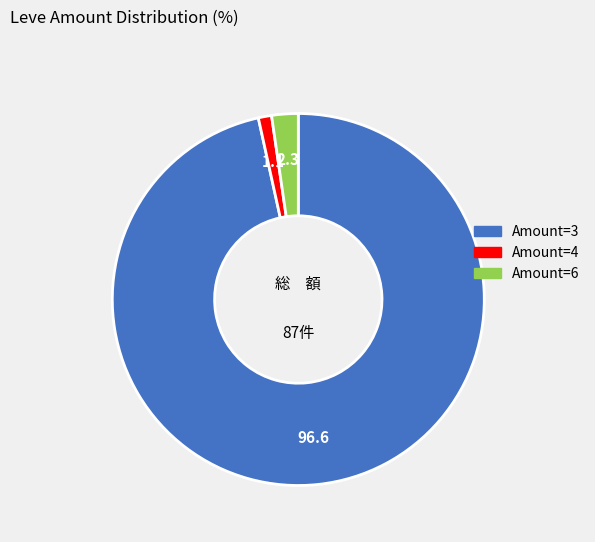

Is there any slice that represents more than half of the pie?

Yes